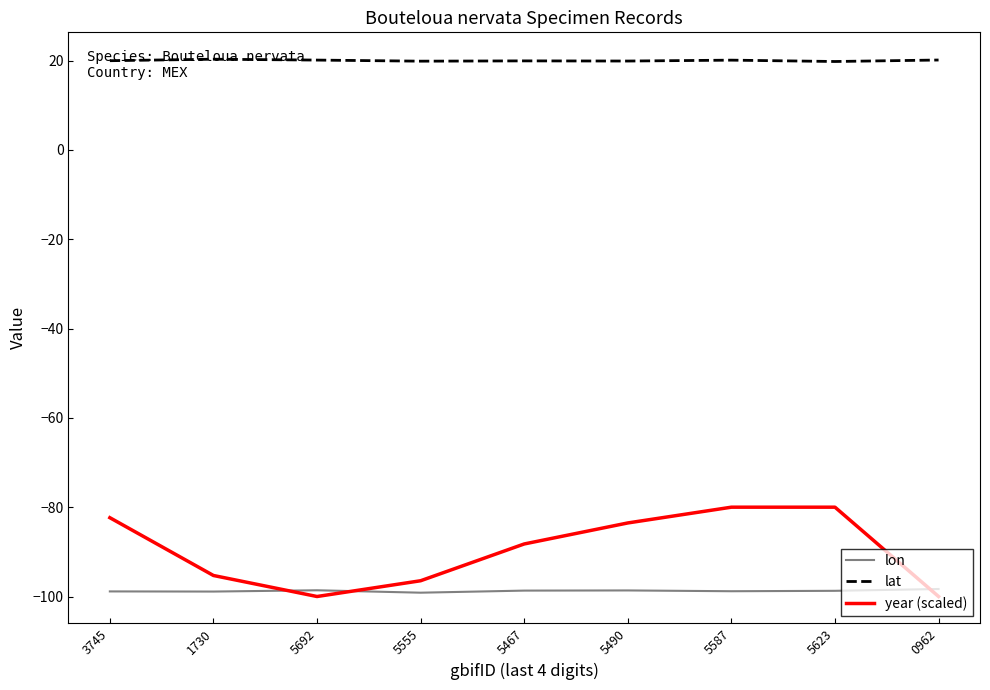

What is the minimum value shown in the chart?

-100.0